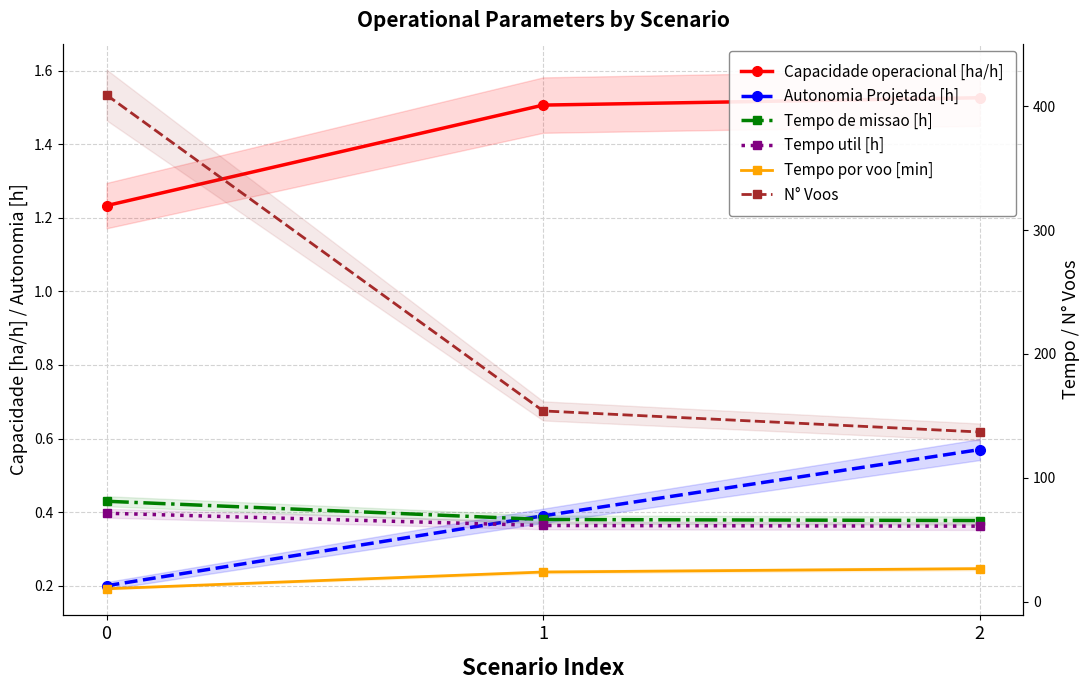

At 2, list the series in order from smallest to largest.

Autonomia Projetada [h], Capacidade operacional [ha/h], Tempo por voo [min], Tempo util [h], Tempo de missao [h], N° Voos